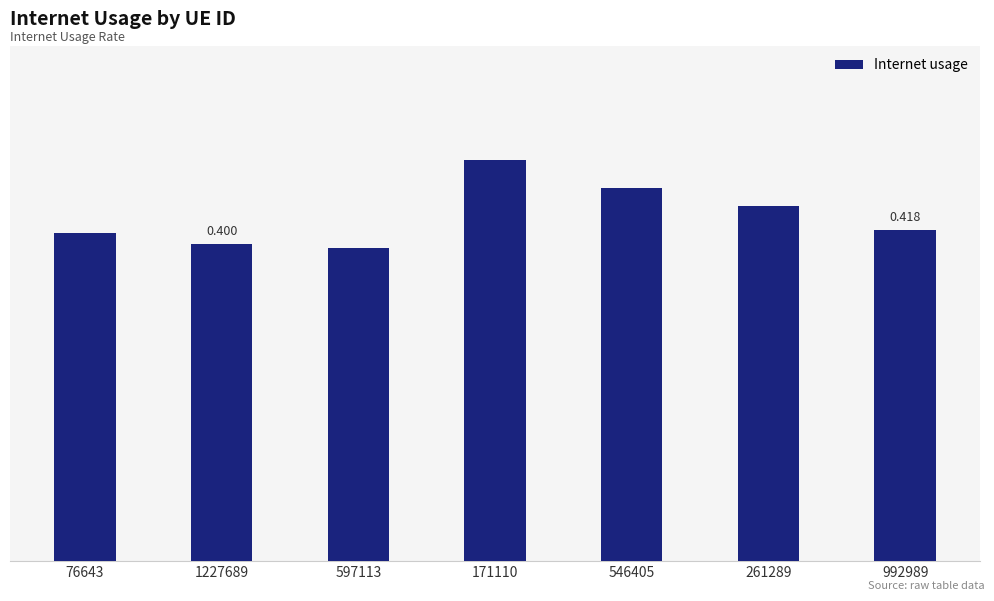

What is the label of the 2nd bar from the left?

1227689